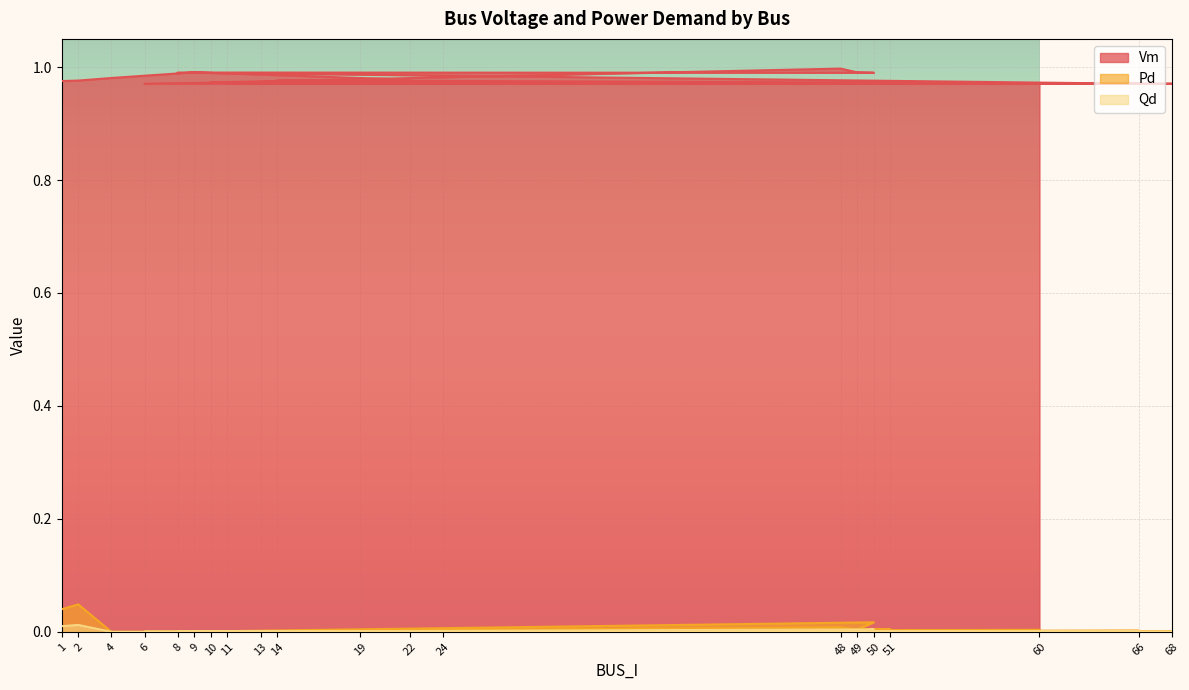

Is it true that Pd equals 0.0 at 1?

True